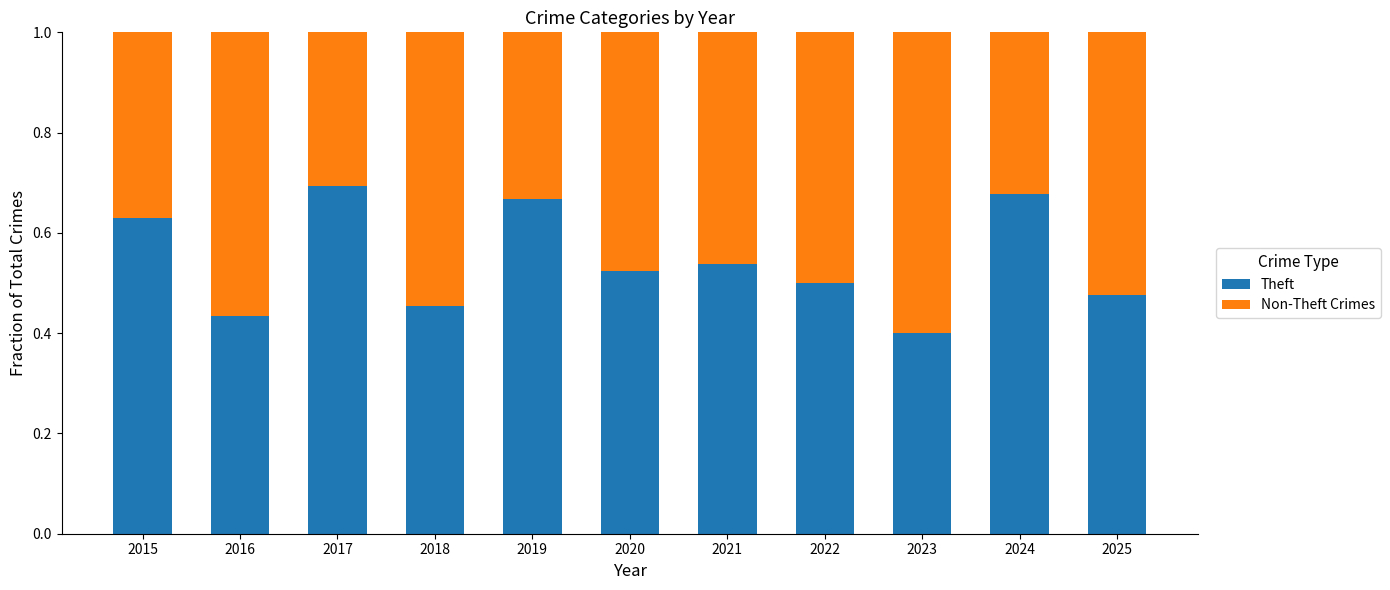

What is the sum of all Theft values?

6.0